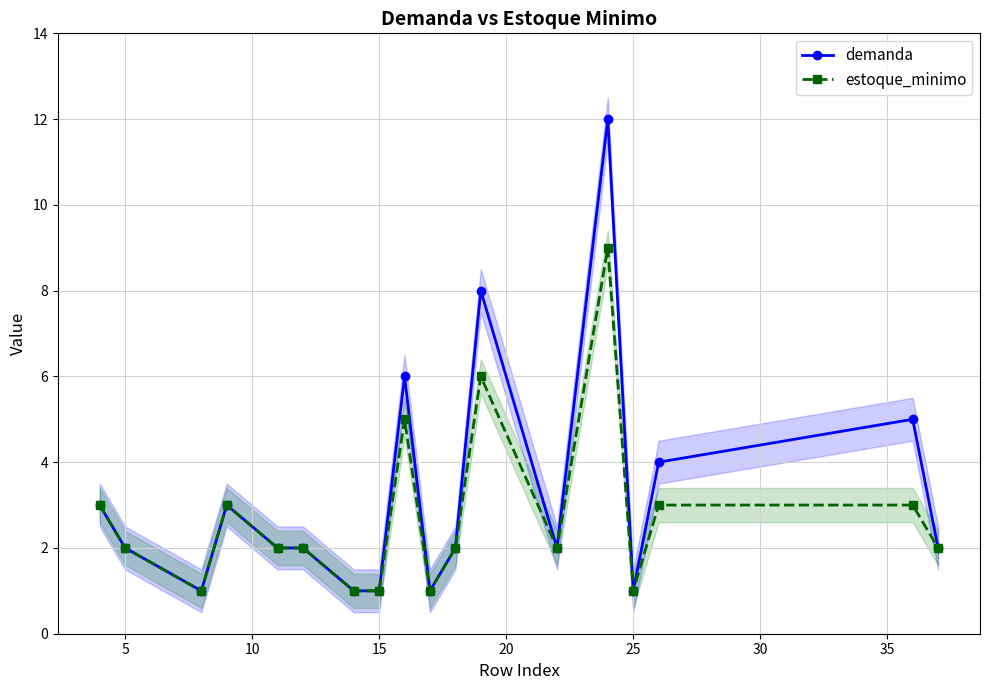

What is the value of the demanda point at the 8th from the left?

1